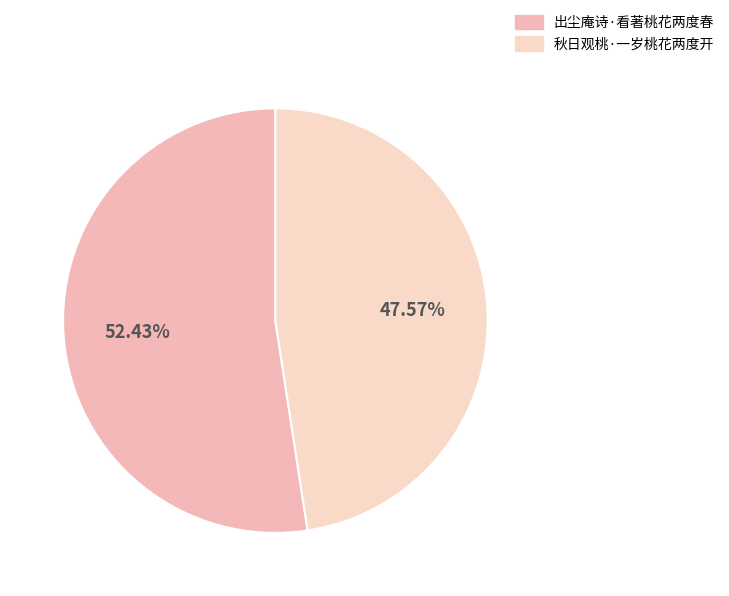

Approximately how many times larger is the value at 出尘庵诗·看著桃花两度春 compared to 秋日观桃·一岁桃花两度开?

1.1